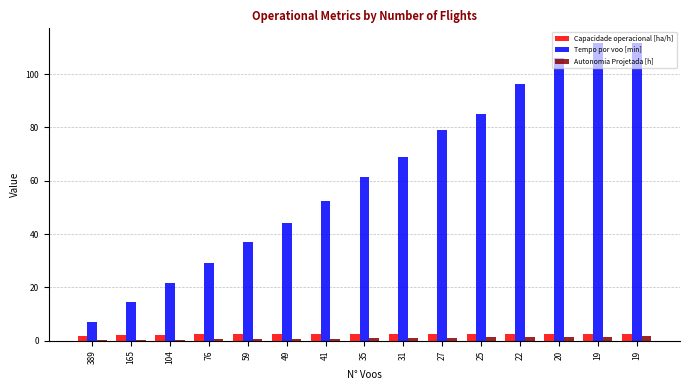

What is the value of the Autonomia Projetada [h] bar at the 12th from the left?

1.4